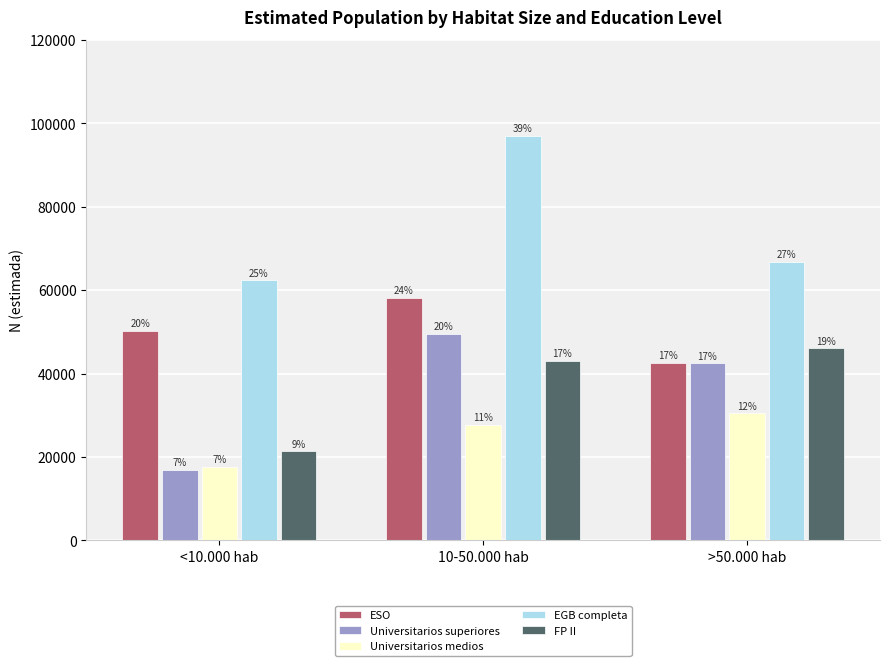

Are the bars horizontal?

No